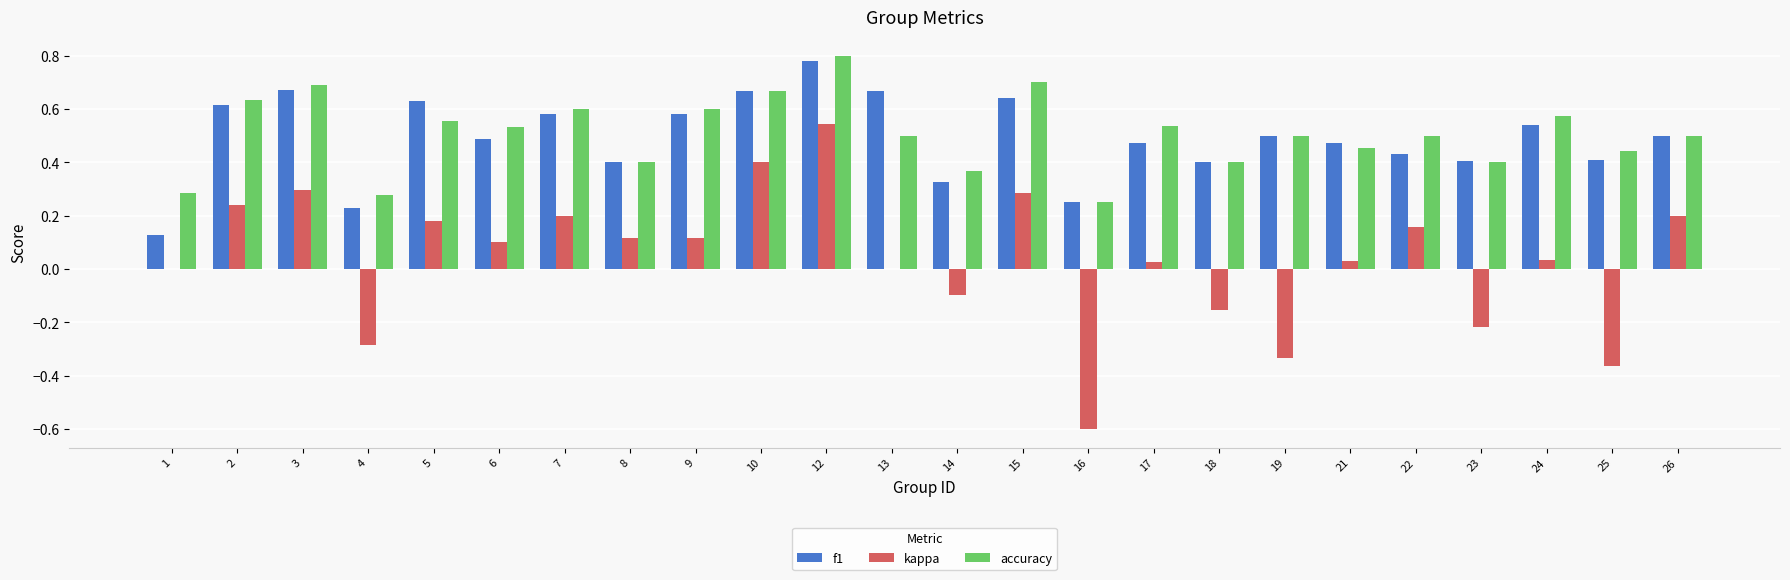

True or false: accuracy has a value of 0.2 at 1.

False